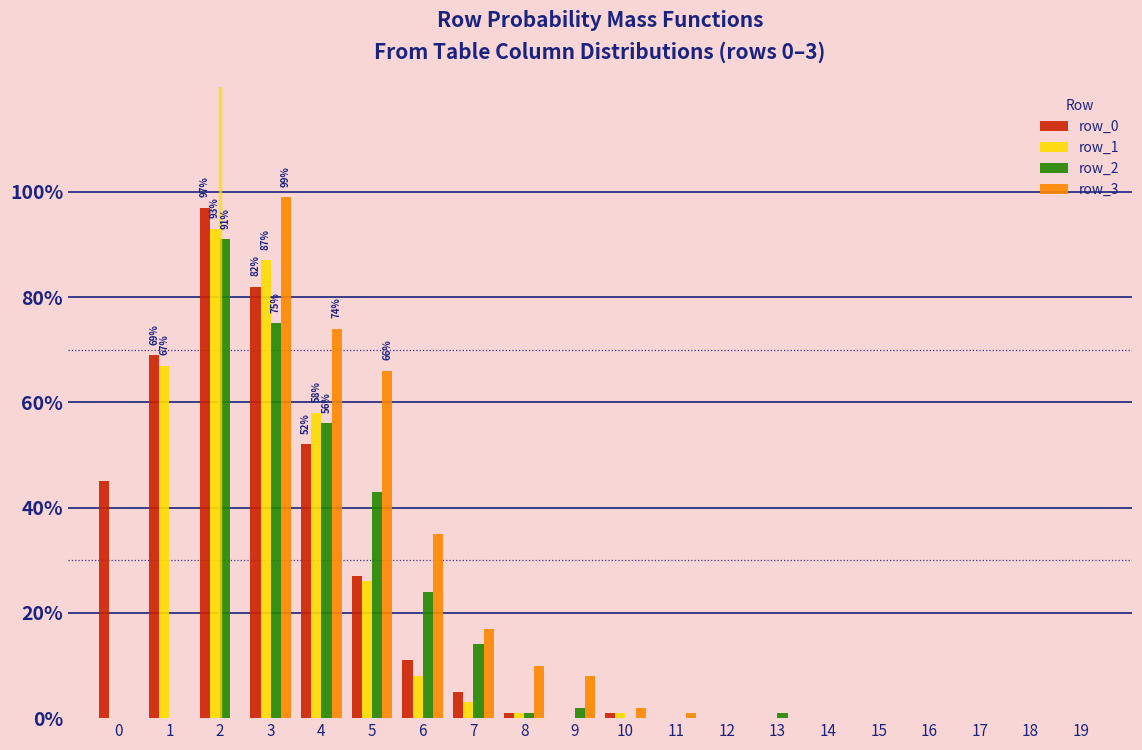

Are the bars grouped side by side (vs. stacked)?

Yes